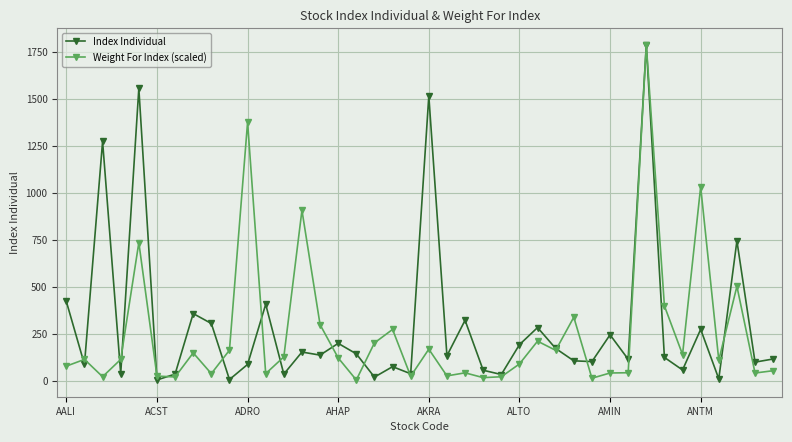

What is the average value of the Index Individual series?

297.2